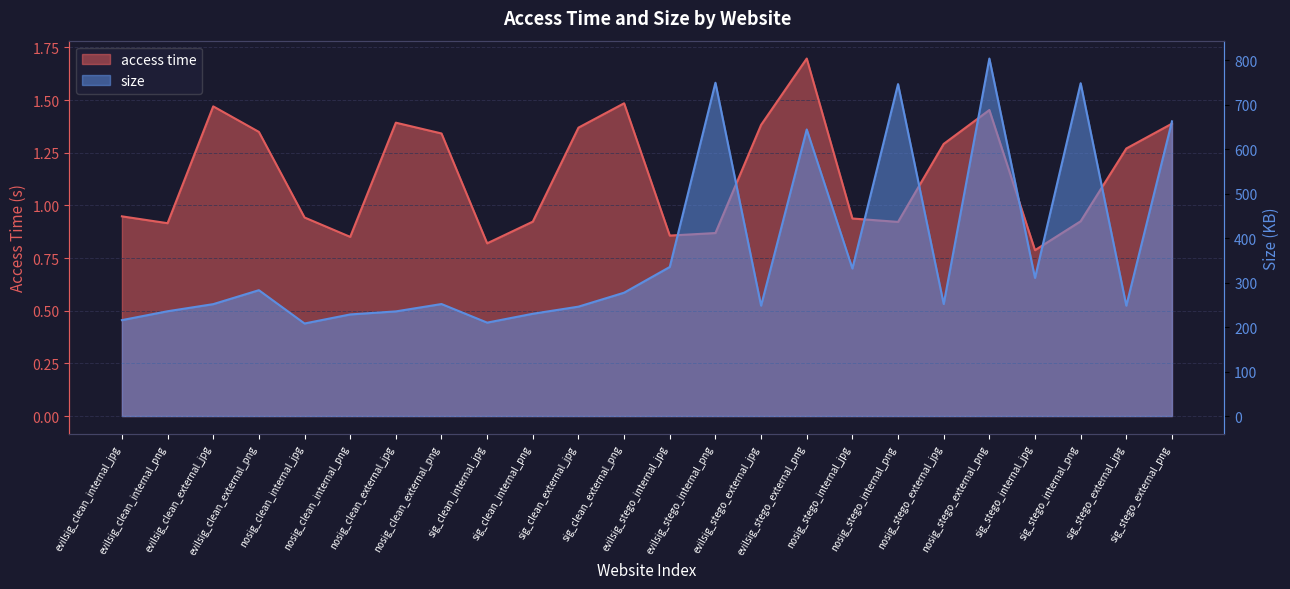

What is the label of the 12th point from the right?

evilsig_stego_internal_jpg